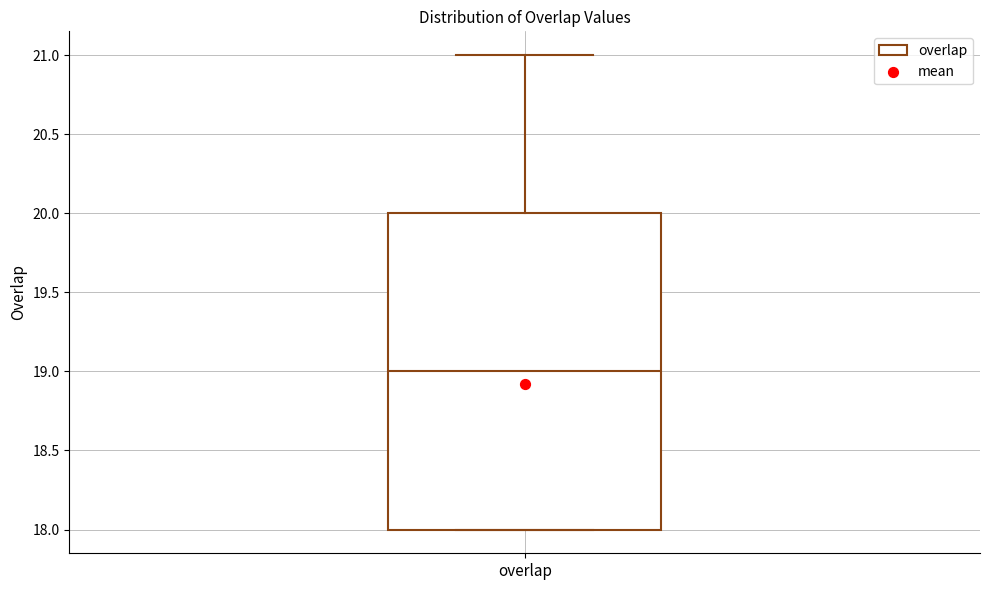

Transcribe this box plot: give where the median line is, the range the box spans, and where the two whiskers end, as read against the y-axis. The values are not printed on the chart, so give them approximately, as read against the axis.

median 19, box 18 to 20, whiskers 18 to 21